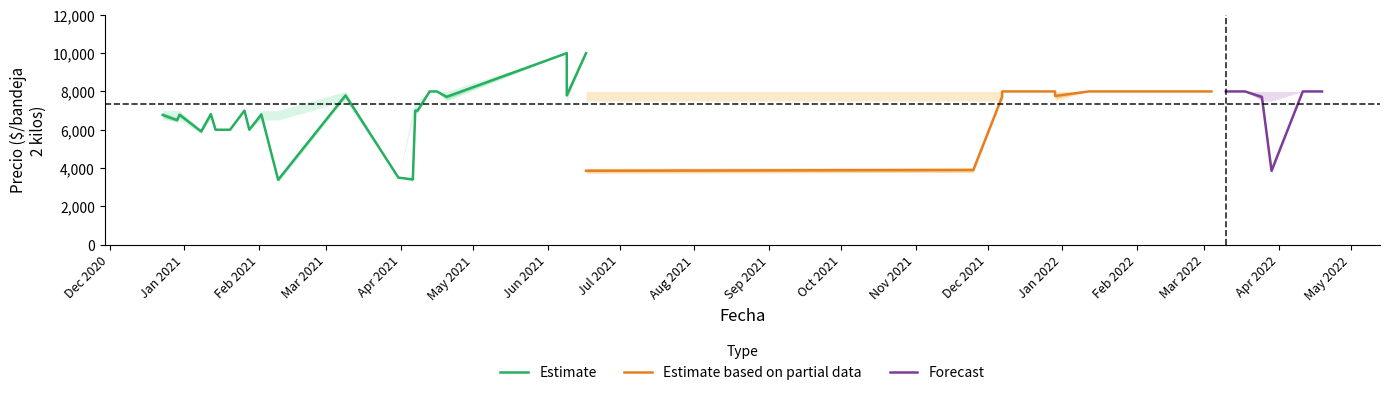

What is the sum of the Precio promedio ponderado values at 2021-03-09 and 2022-04-19?

15792